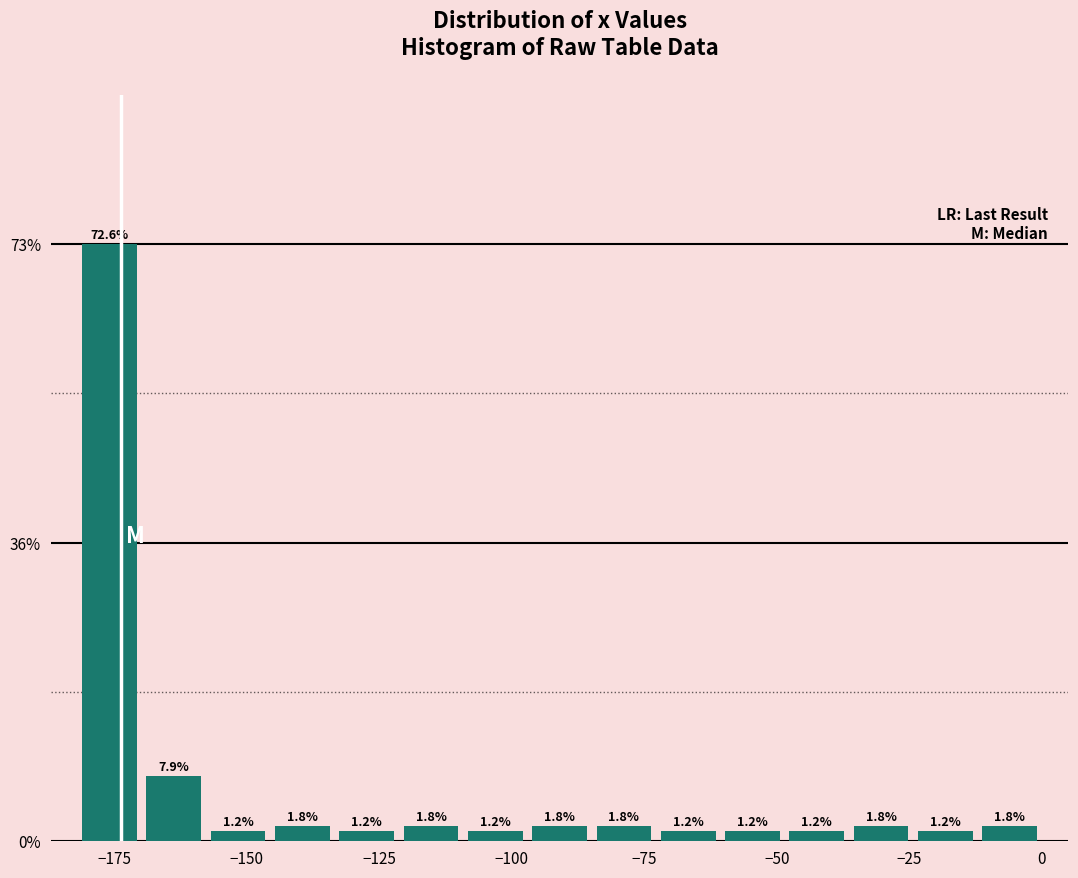

Around what value on the x-axis is the tallest bar? Give the approximate position of its centre, as read against the axis.

-175